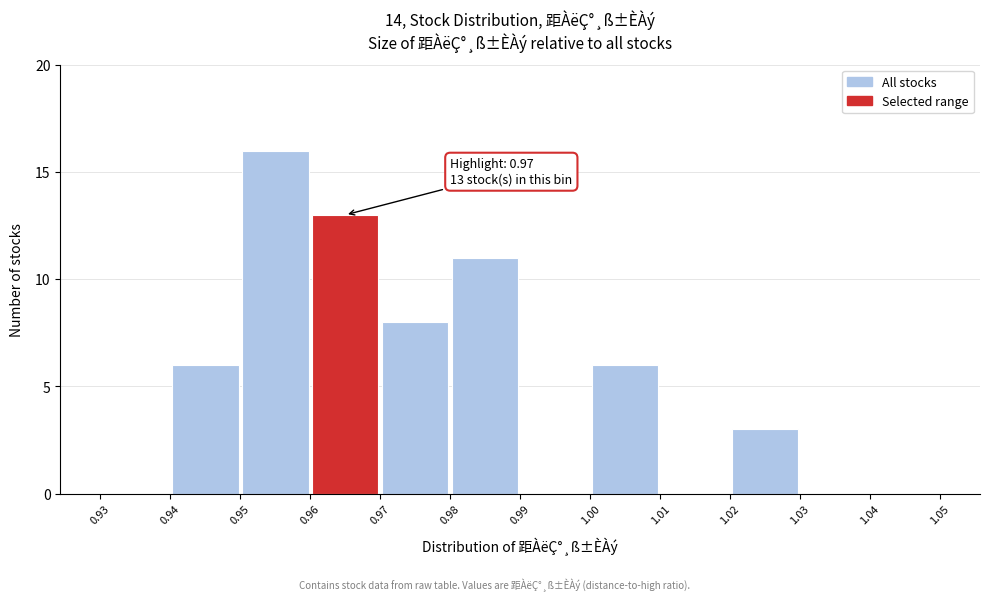

Which range on the x-axis has the tallest bar?

0.95 to 0.96